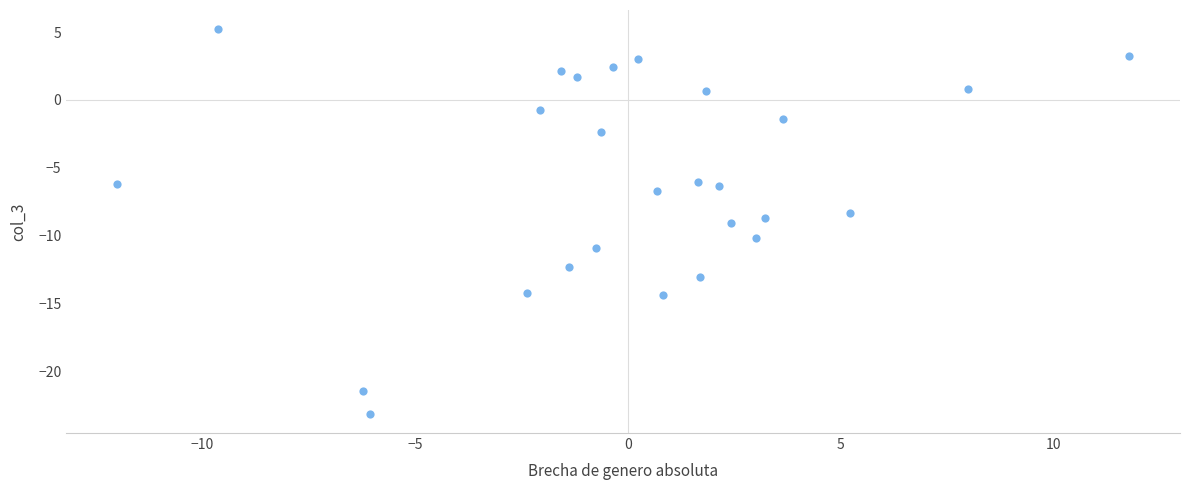

What is the range of Y values (max minus min)?

28.4